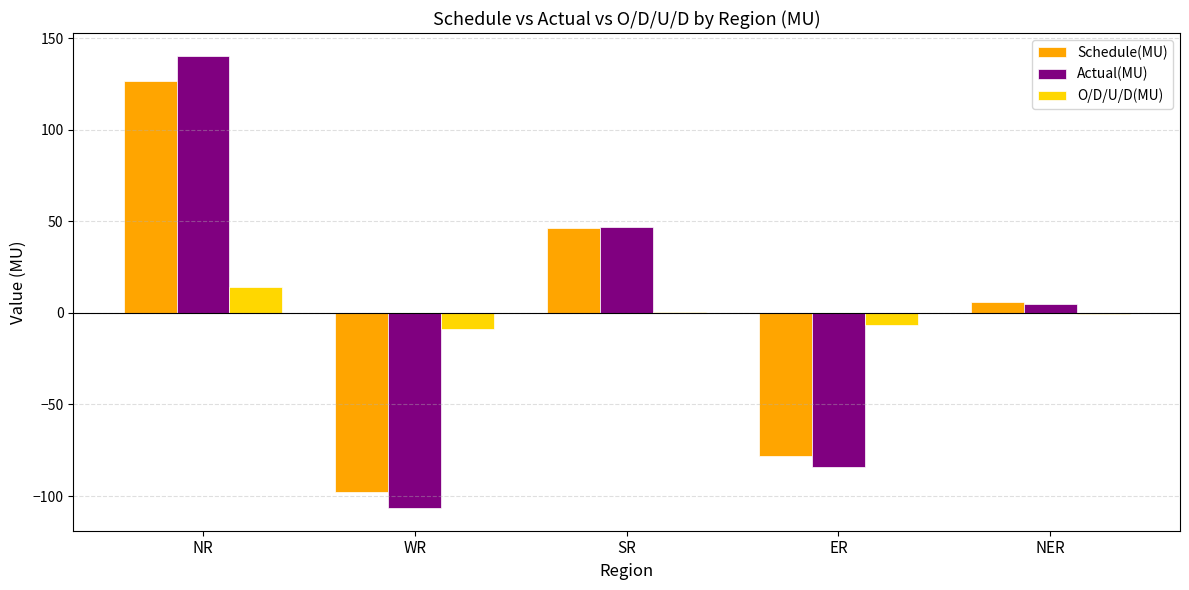

At which category is the sum across all series the highest?

NR